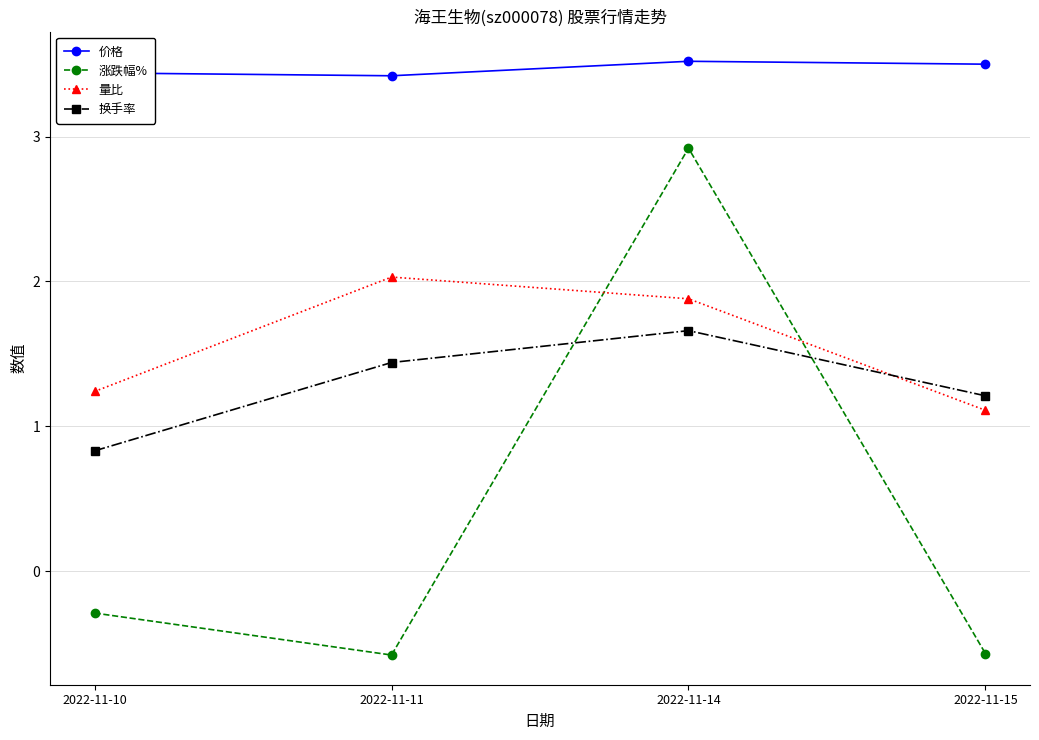

Is the value of 价格 at 2022-11-15 greater than the value of 量比 at 2022-11-14?

Yes